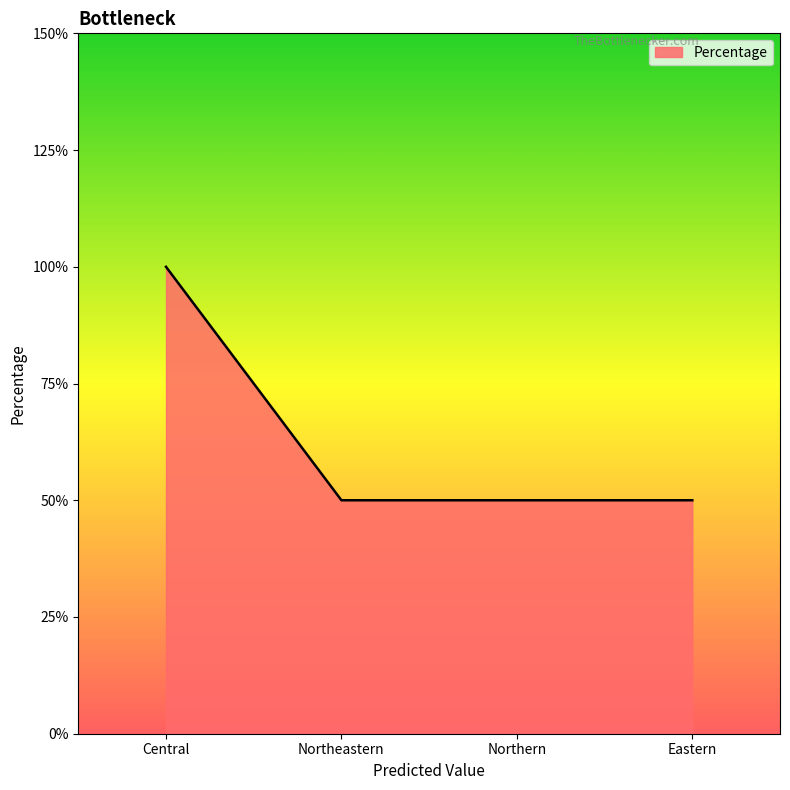

Does the chart display data point markers on the line(s)?

No